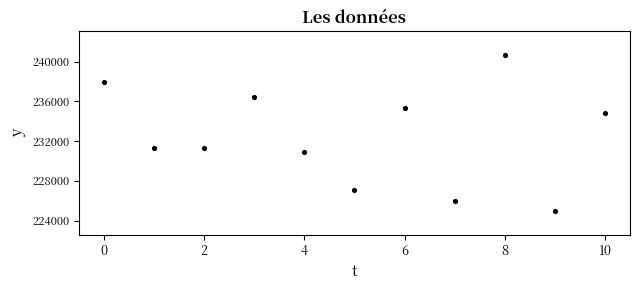

What is the range of Y values (max minus min)?

15708